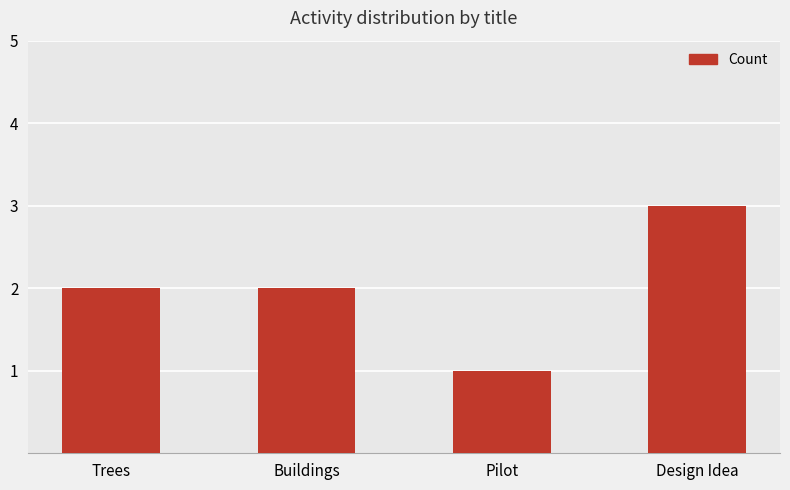

What is the sum of all values?

8